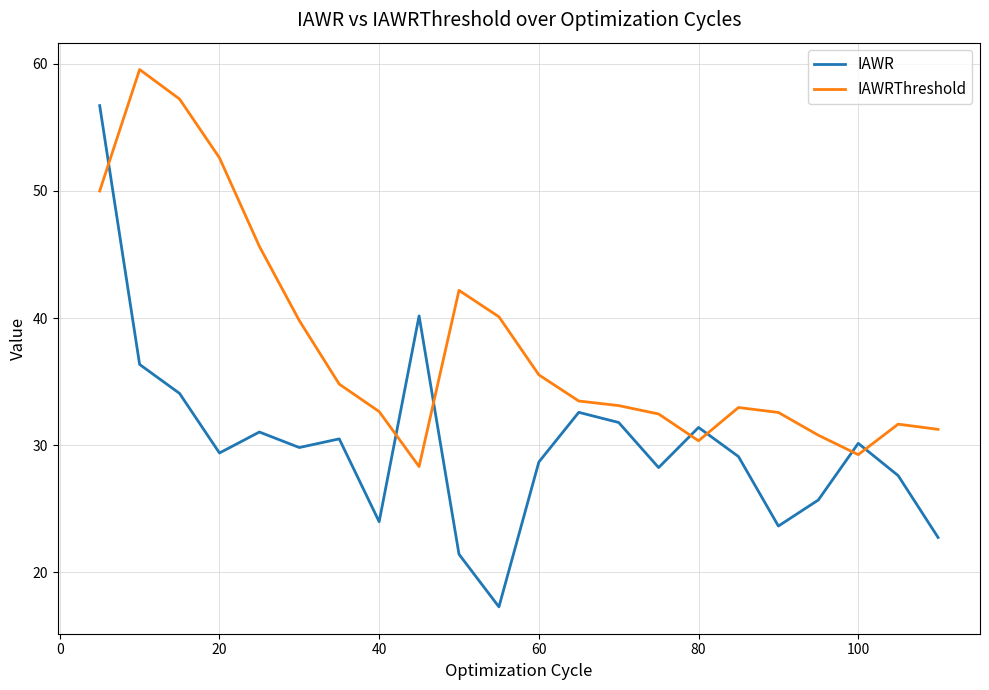

What is the minimum value shown in the chart?

17.3